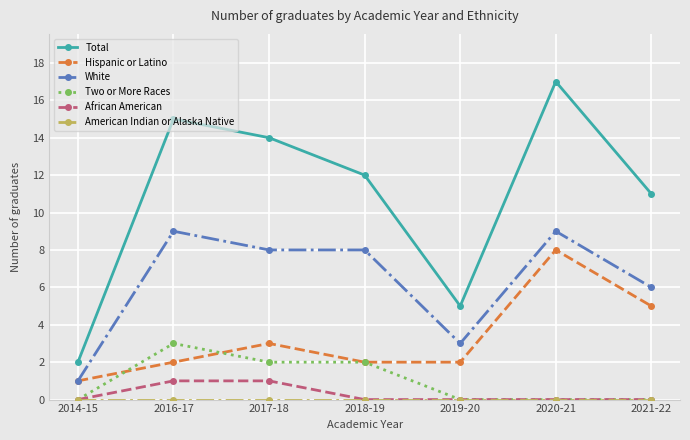

What is the label of the 7th point from the left?

2021-22